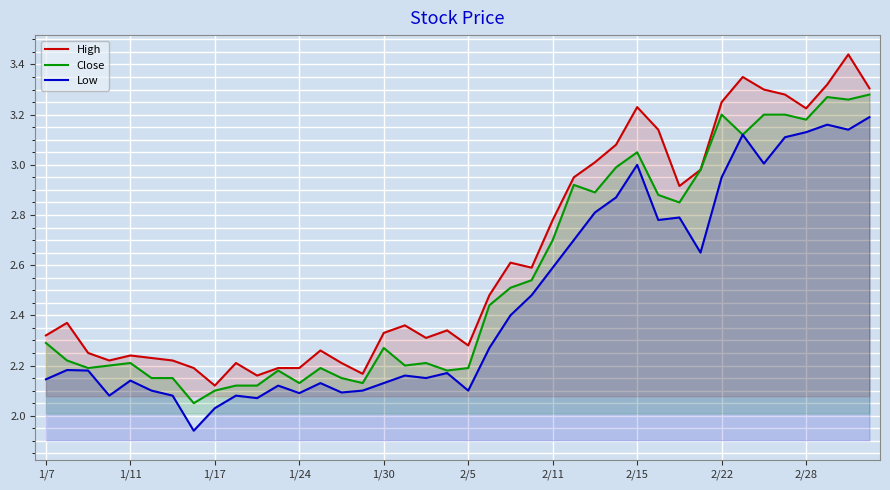

Which category has the lowest value in the High series?

1/17